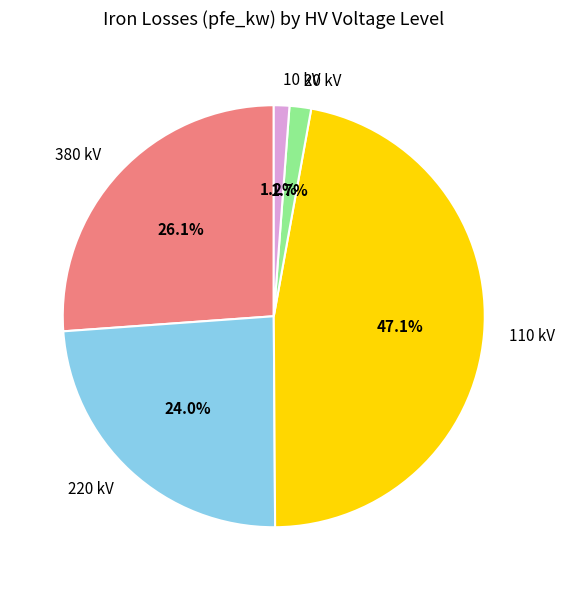

Which category has the biggest portion of the pie?

110 kV